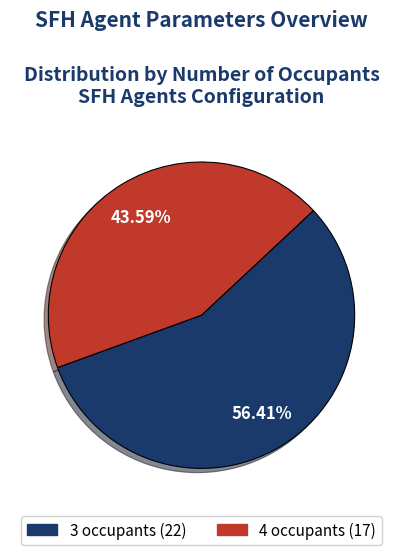

To the nearest percent, what percentage of the pie is 4 occupants?

44%